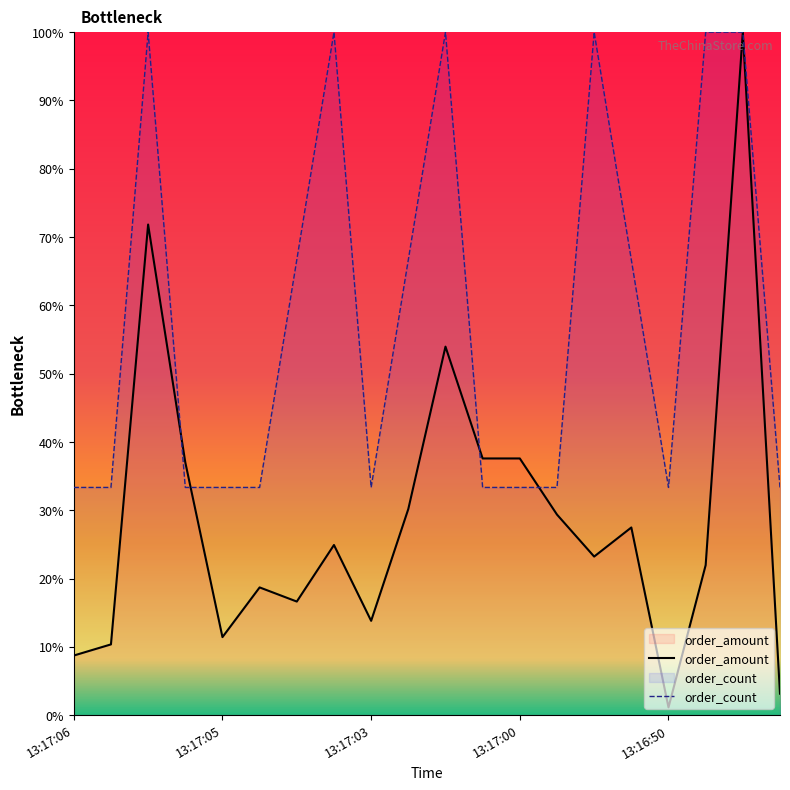

Is it true that order_count equals 100.0 at 13:17:02?

True